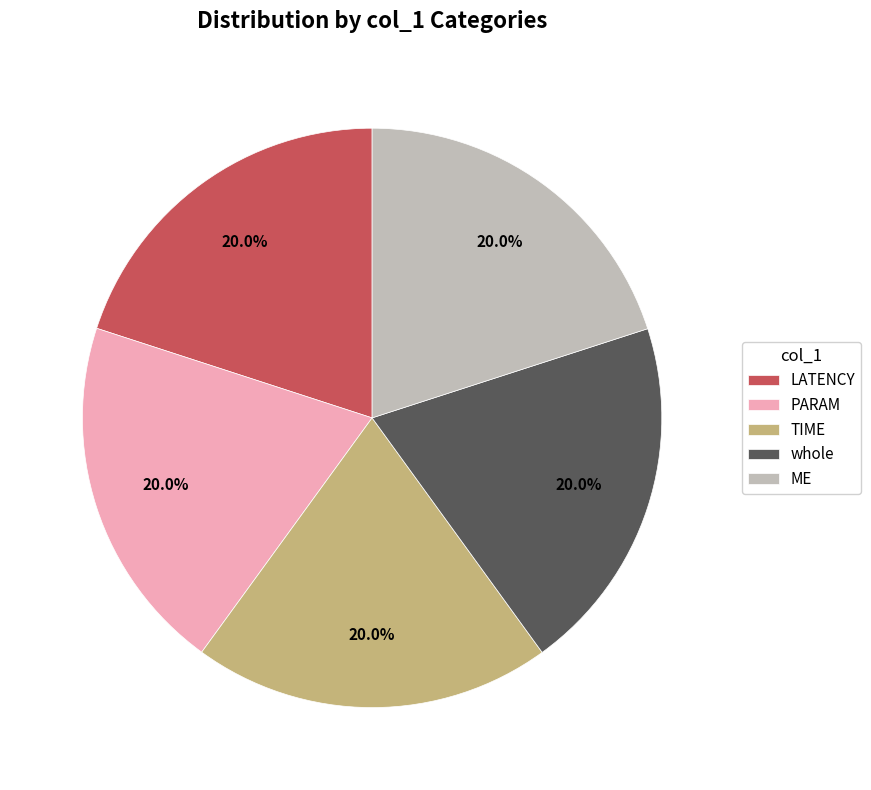

What is the ratio of the value at whole to the value at TIME?

1.0